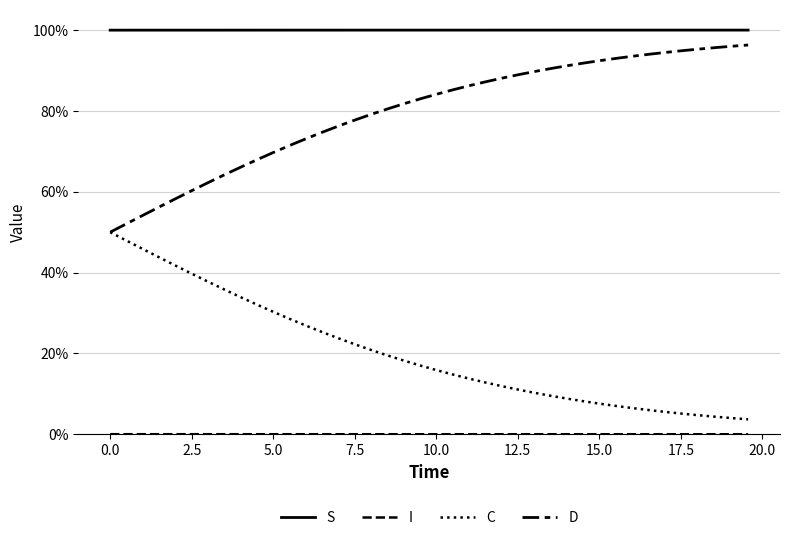

What is the label of the 33rd point from the right?

15.0